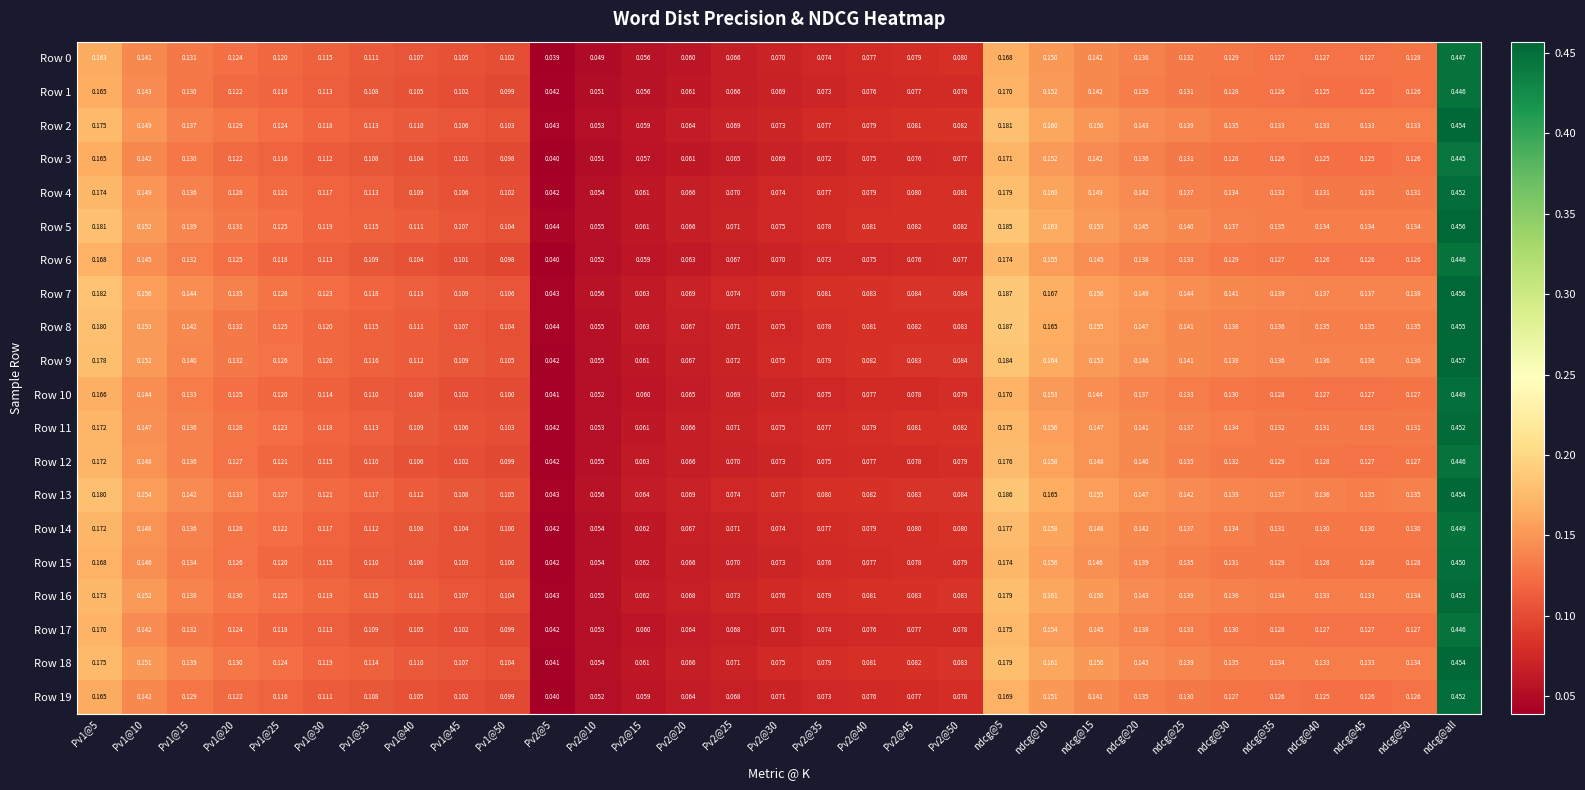

Count the number of data series in this chart.

20